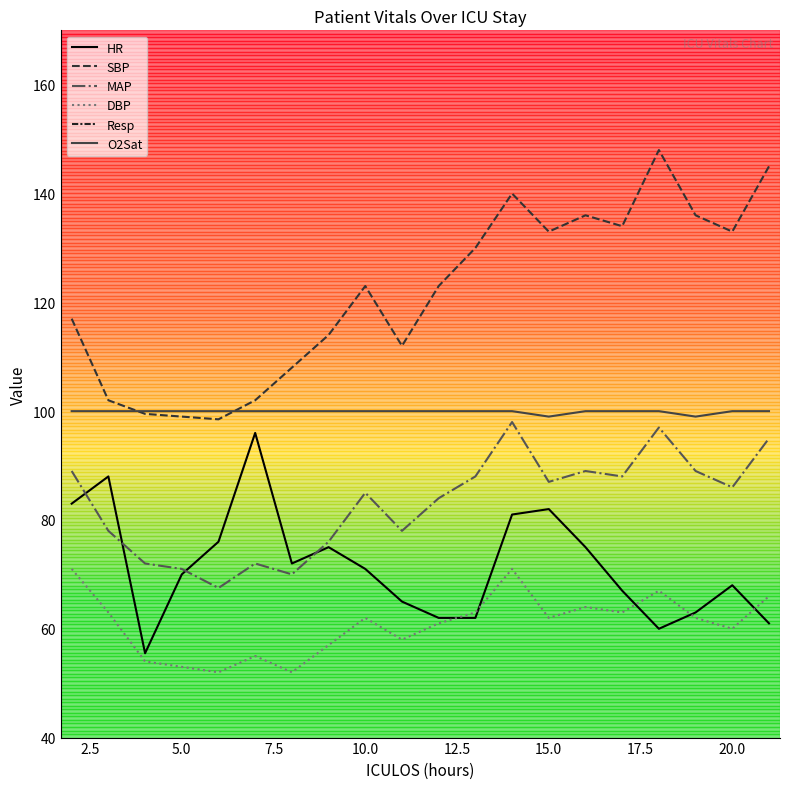

What is the lowest value of the HR series?

55.5